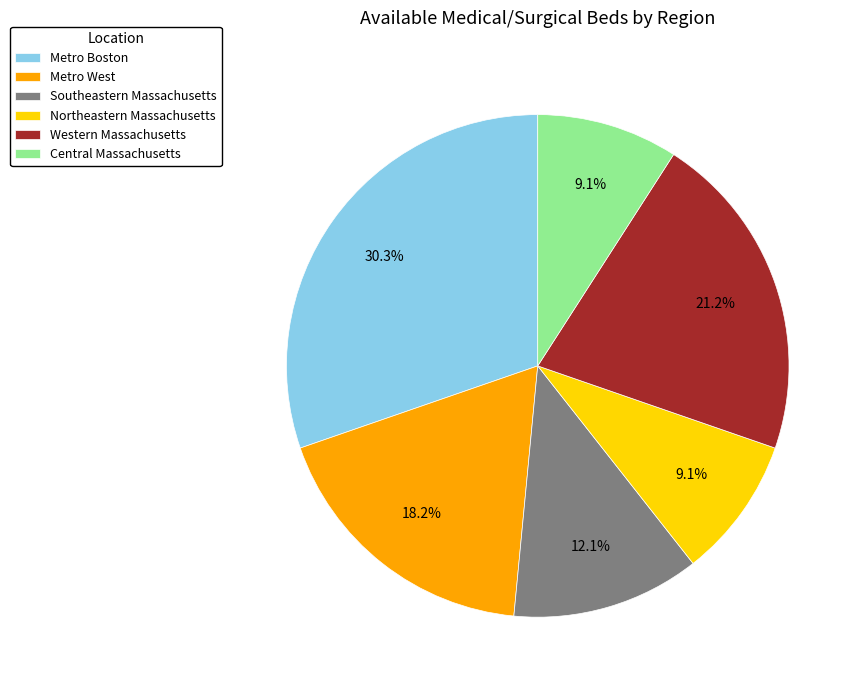

What percentage do Metro Boston and Central Massachusetts together represent?

39.4%